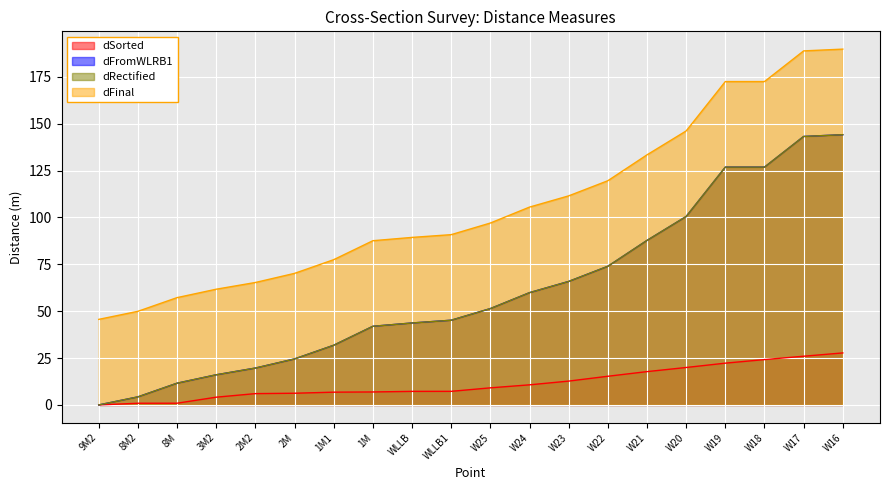

At how many categories does at least one series exceed 147?

4